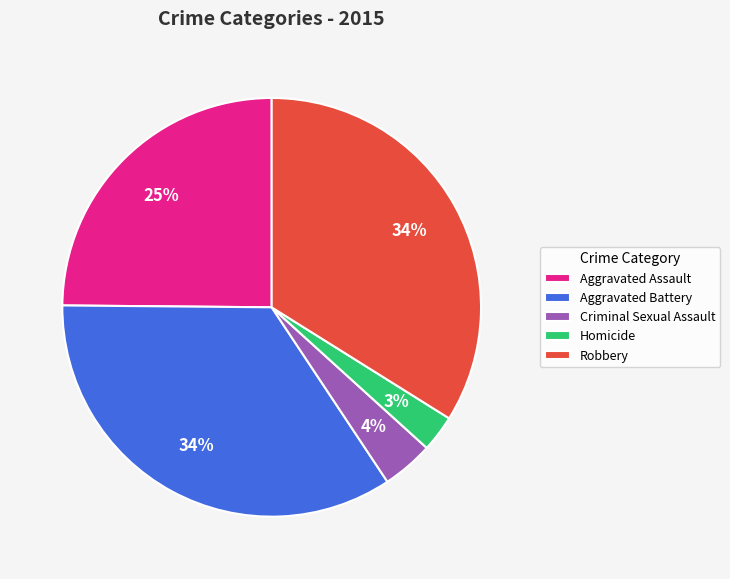

Which has a higher value, Aggravated Assault or Homicide?

Aggravated Assault